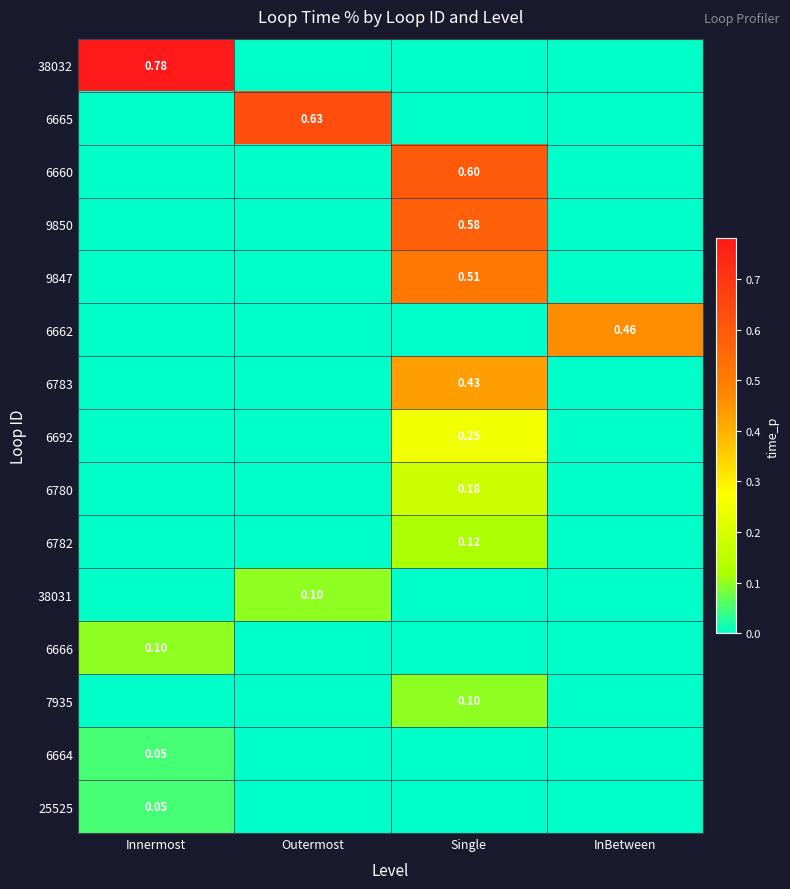

Is it true that 25525 equals 0.0 at Single?

True